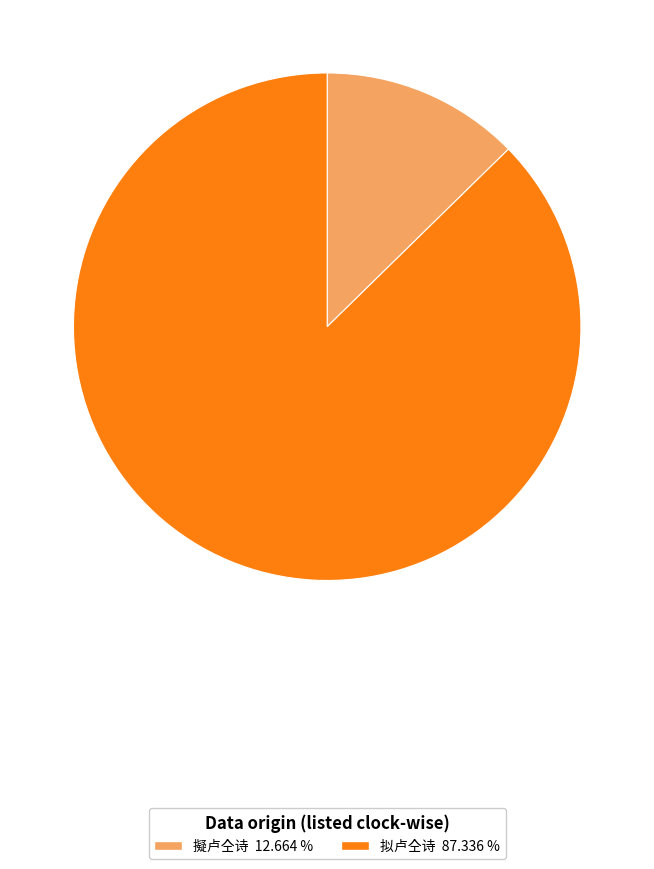

Combined, do 拟卢仝诗 and 擬卢仝诗 account for over 50%?

Yes